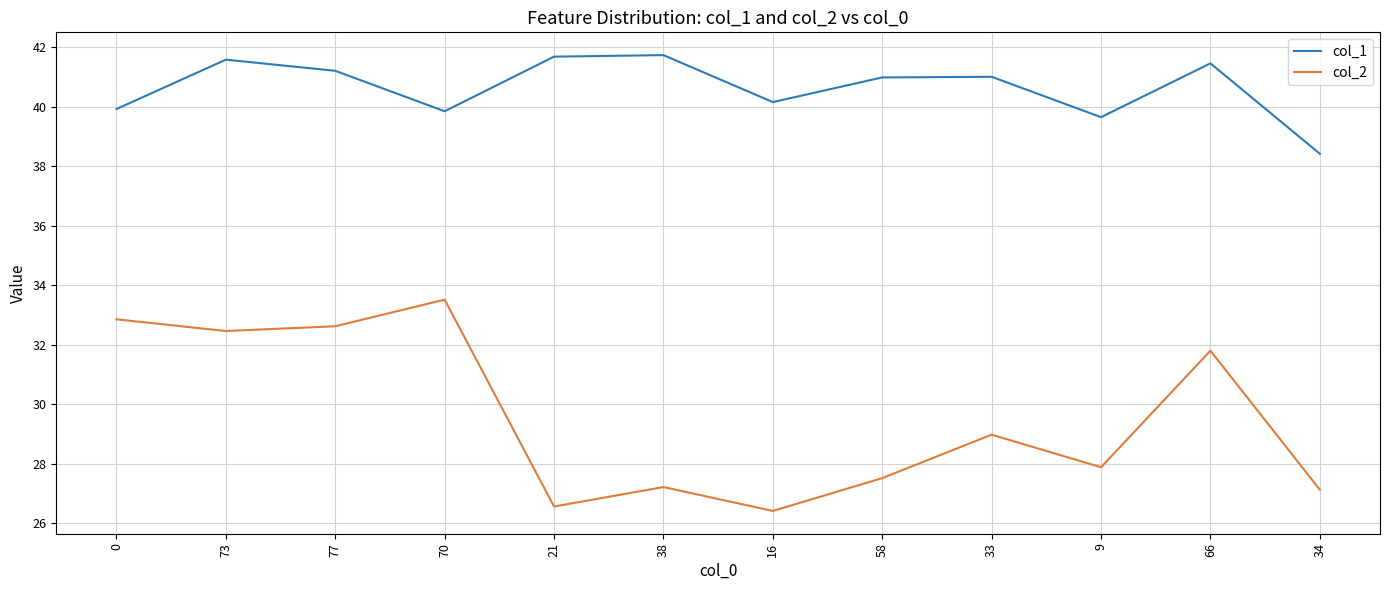

Is the value of col_2 at 73 greater than the value of col_1 at 73?

No